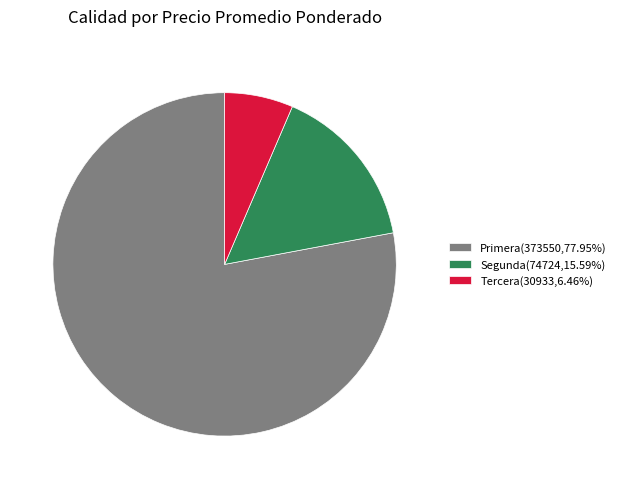

Is the sum of Primera(373550,77.95%) and Tercera(30933,6.46%) greater than half?

Yes